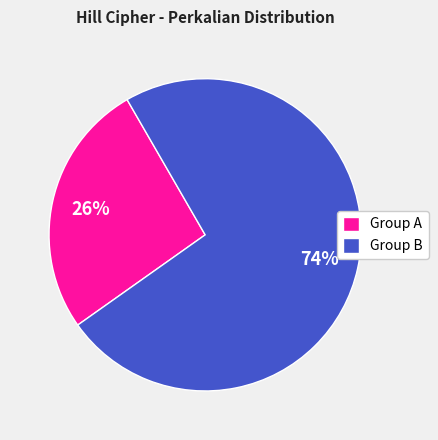

Is there a majority slice in this chart?

Yes